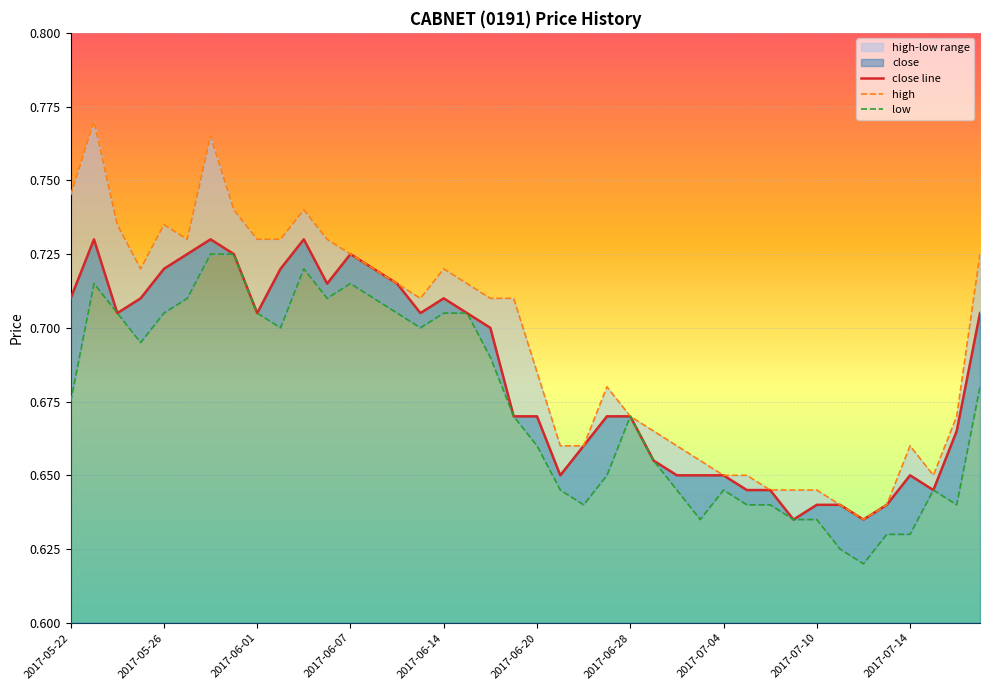

At how many categories does at least one series exceed 0?

40